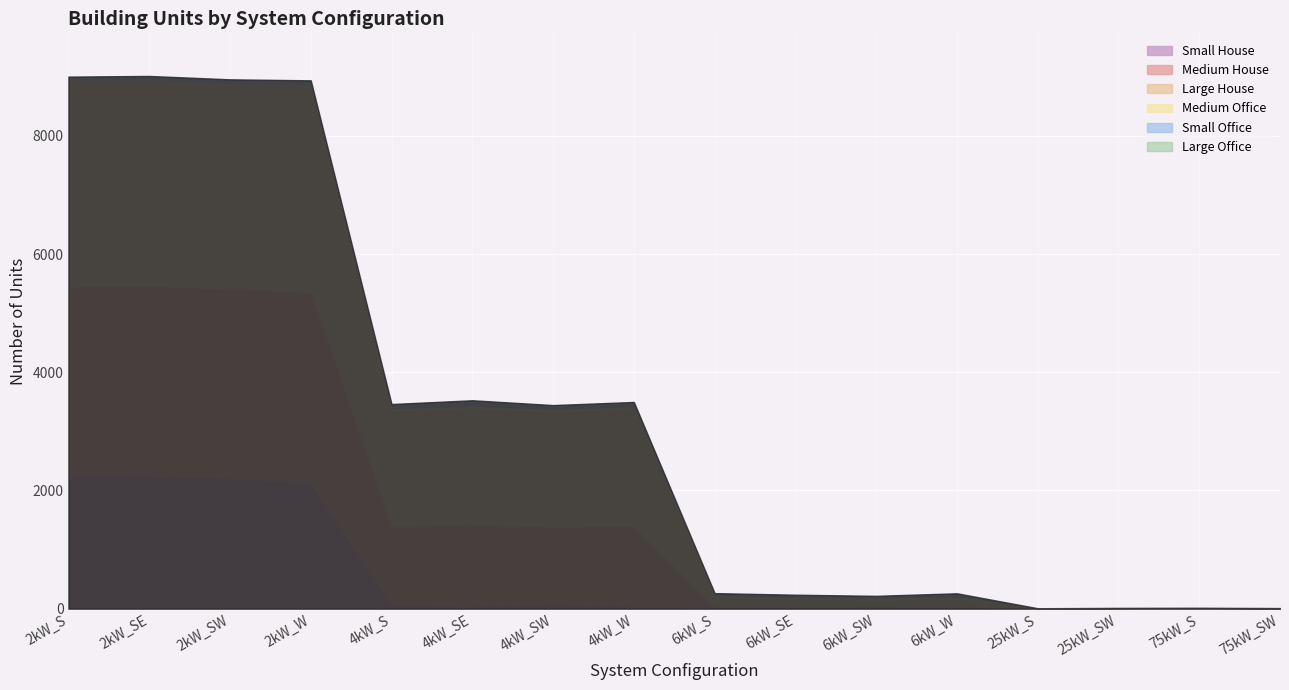

At which category is the sum across all series the highest?

2kW_SE